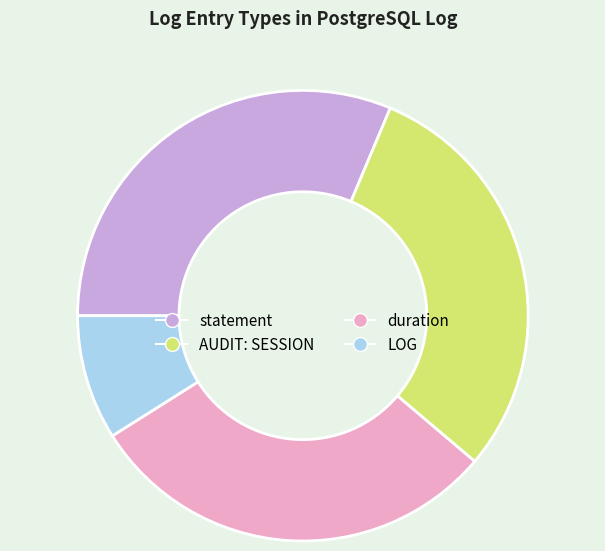

Approximately how many times larger is the value at statement compared to duration?

1.1